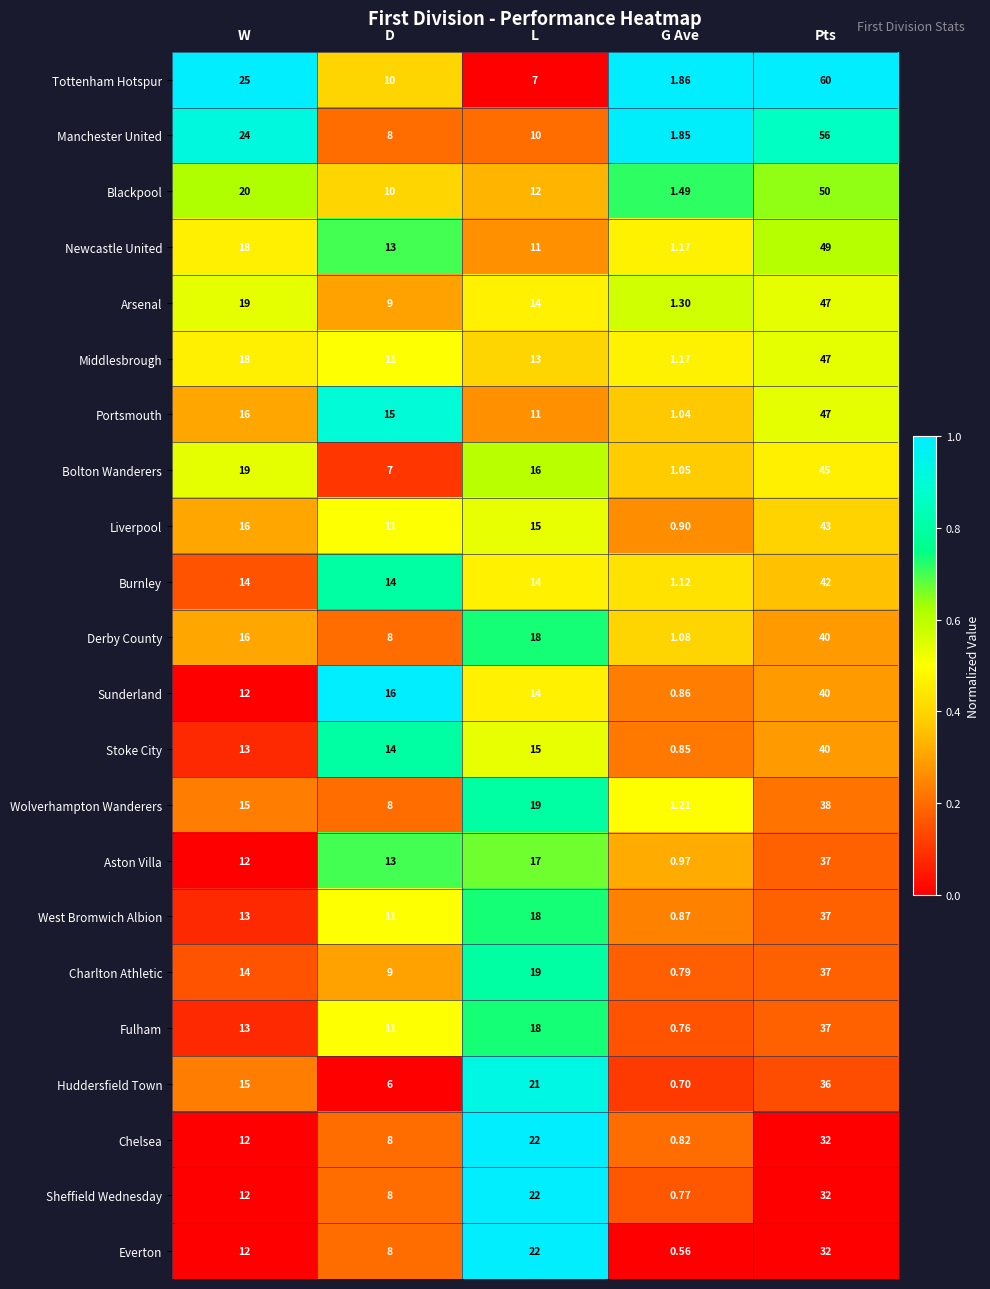

Rank the categories by Charlton Athletic value from highest to lowest.

Pts, L, W, D, G Ave